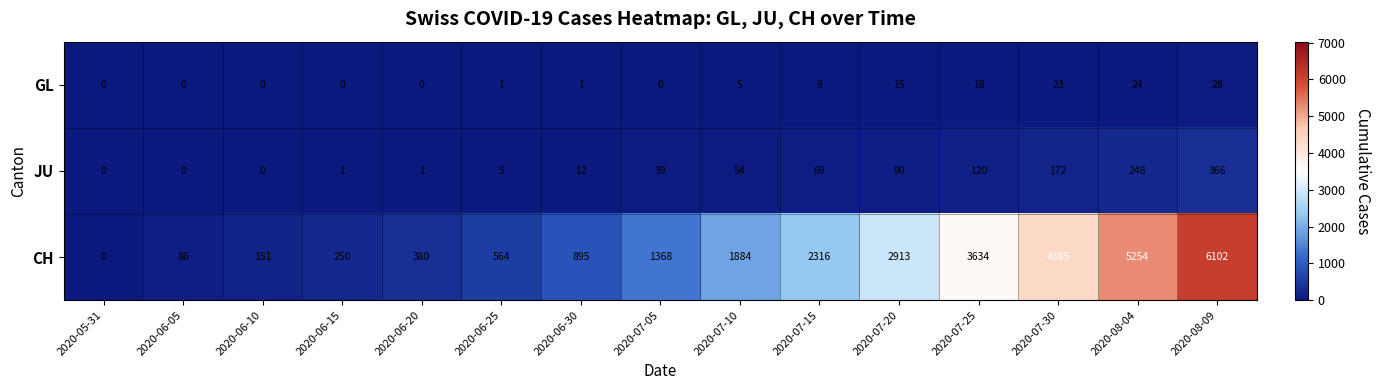

Which series has the widest spread of values?

CH